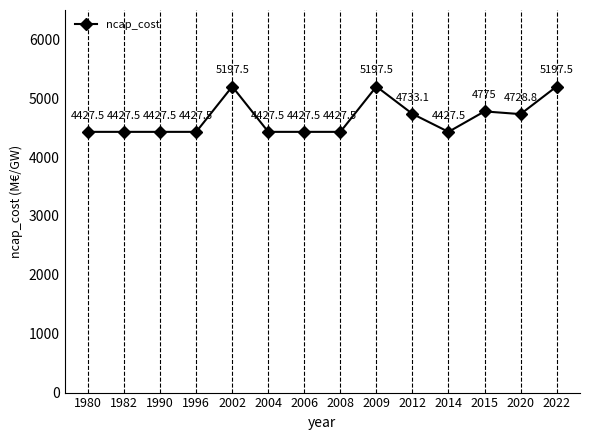

How many points are higher than both their immediate neighbors (excluding endpoints)?

3